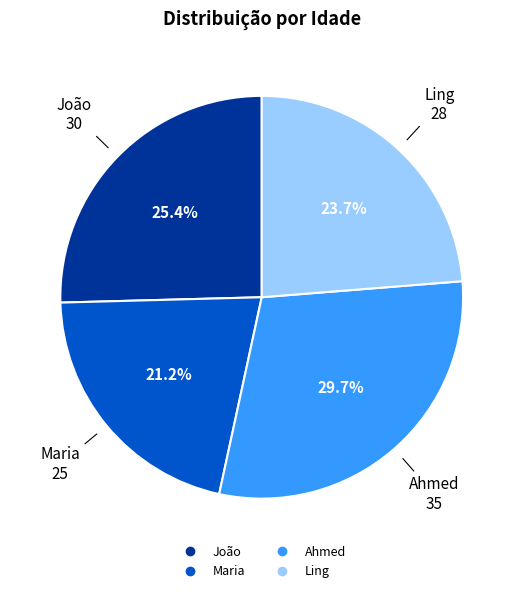

Rank the categories by value from highest to lowest.

Ahmed, João, Ling, Maria